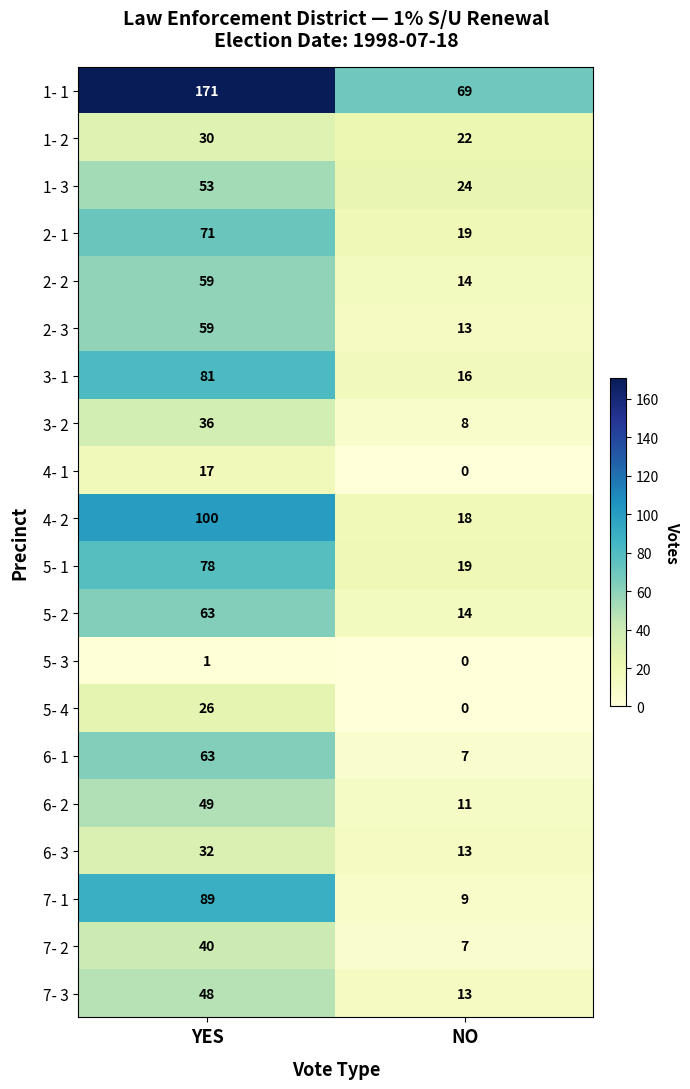

At which category is the sum across all series the highest?

YES